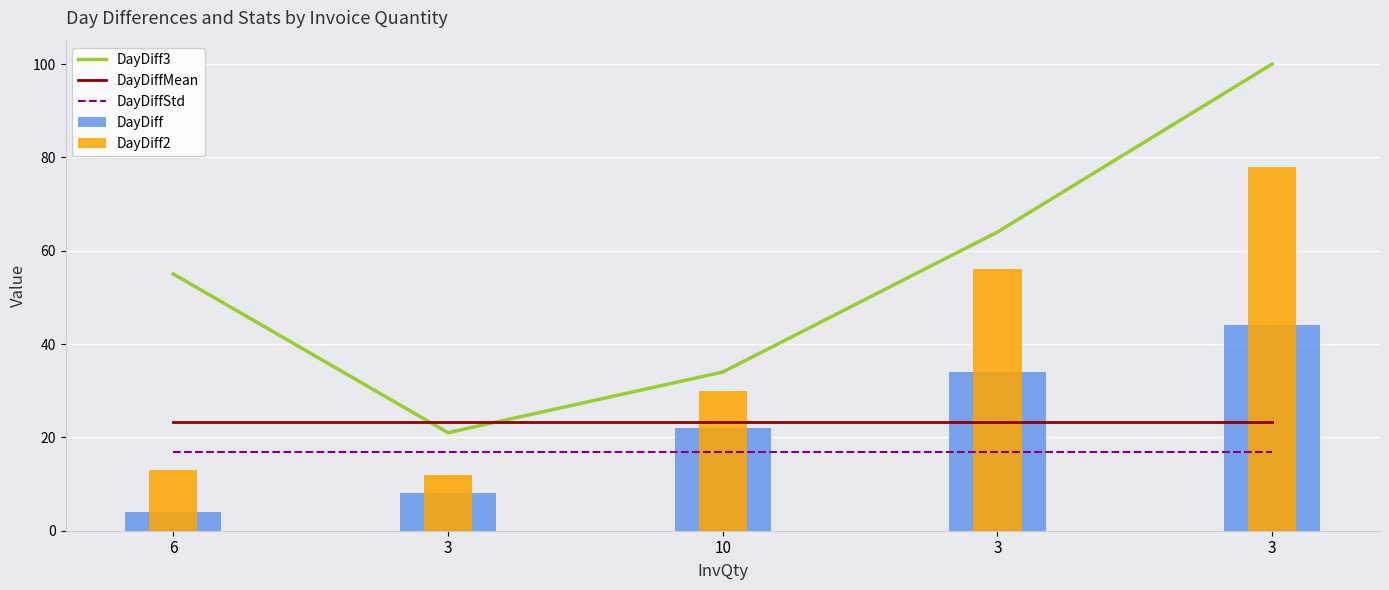

Which series has the largest range (max minus min)?

DayDiff3